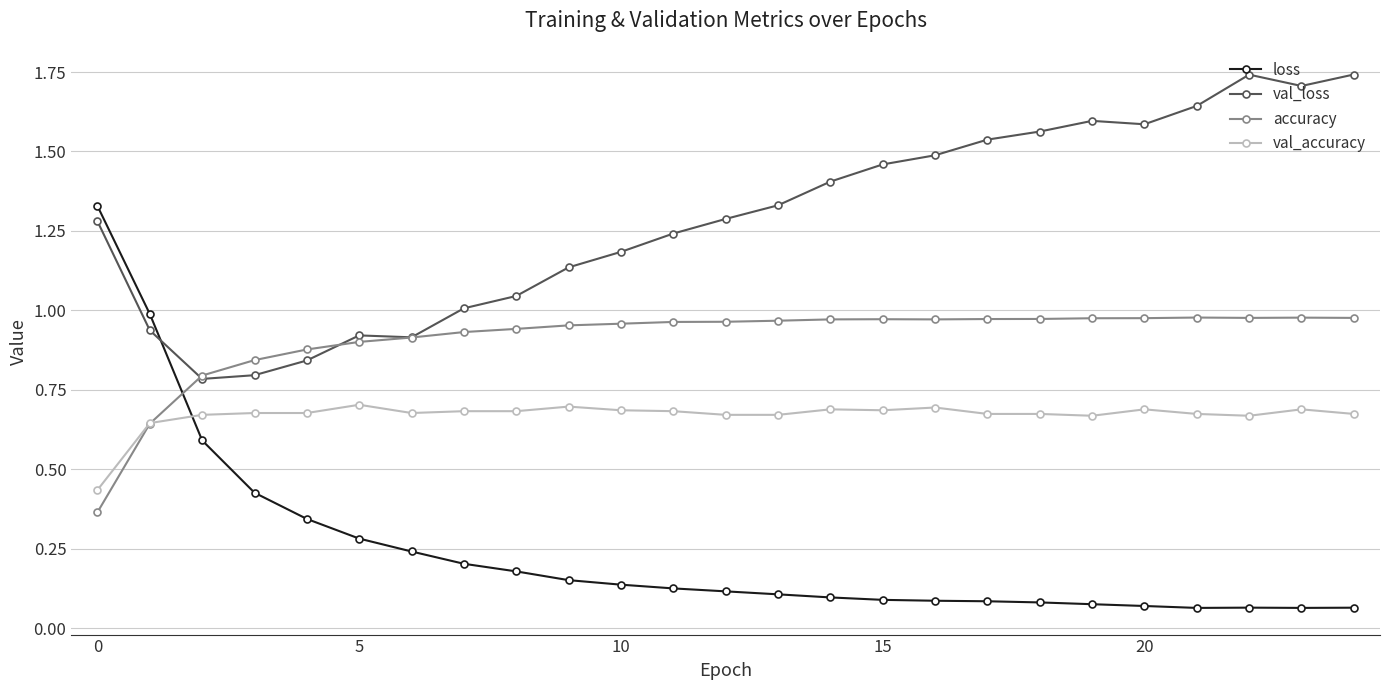

List the series in order of their overall mean, lowest first.

loss, val_accuracy, accuracy, val_loss